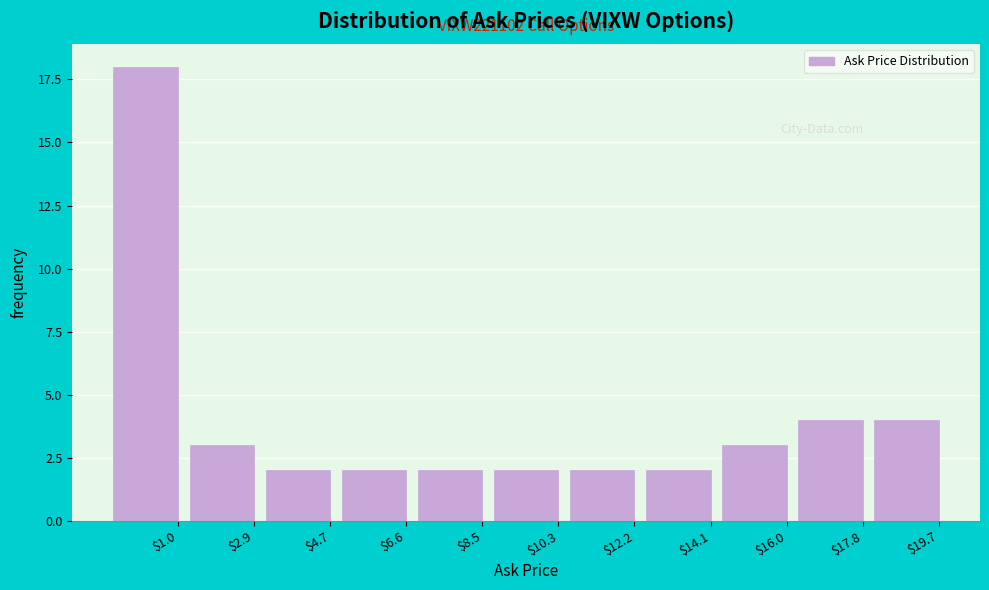

Reading left to right, extract all data points from this chart.

18	3	2	2	2	2	2	2	3	4	4